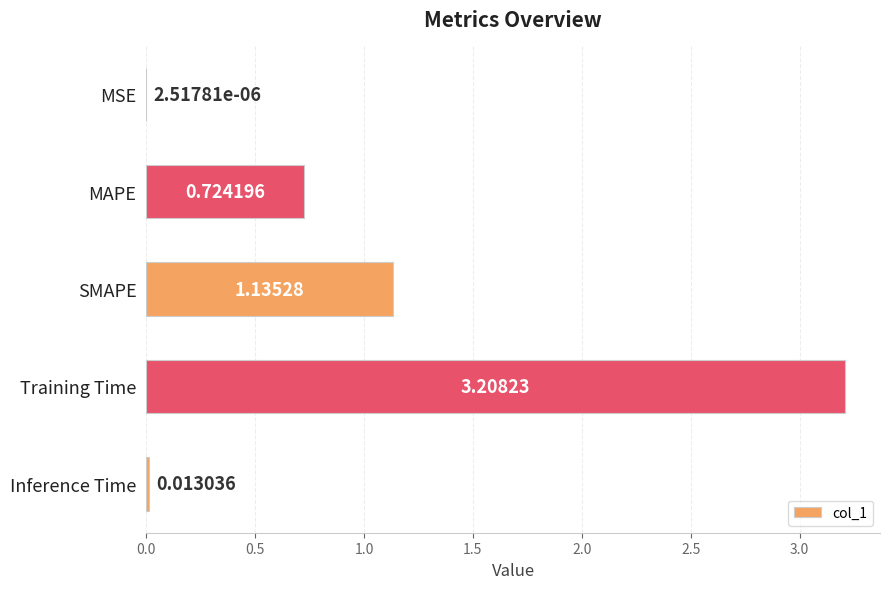

Count the number of categories in the chart.

5